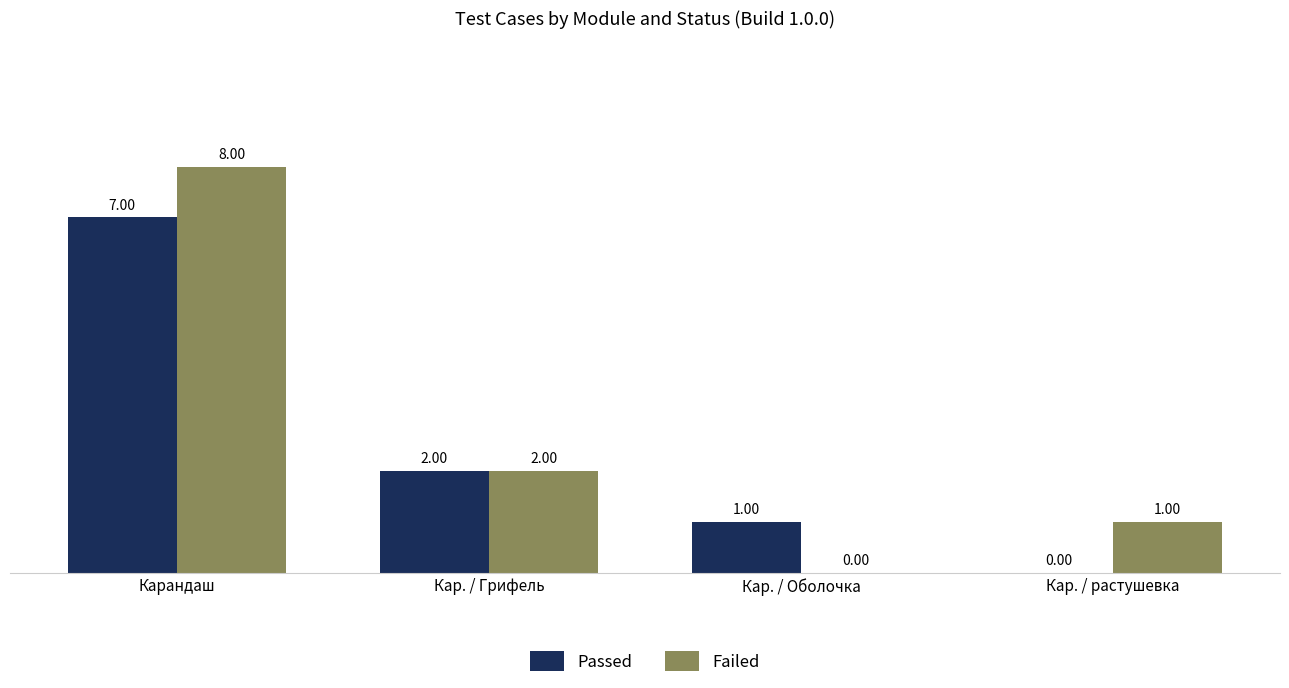

The Failed series shows 1 at Кар. / растушевка. True or false?

True